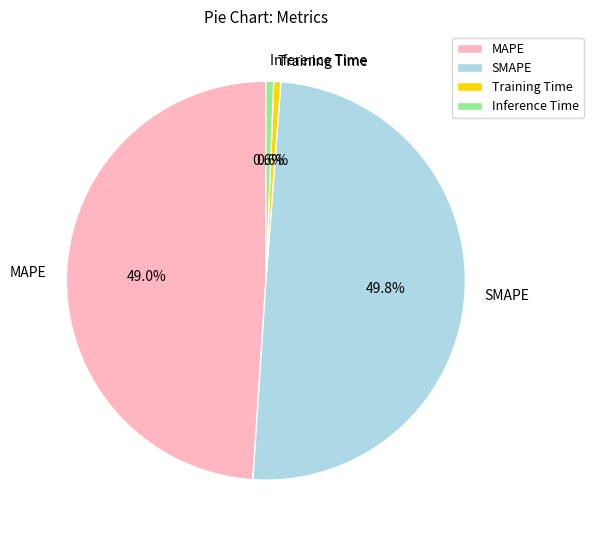

Which has a higher value, MAPE or Inference Time?

MAPE